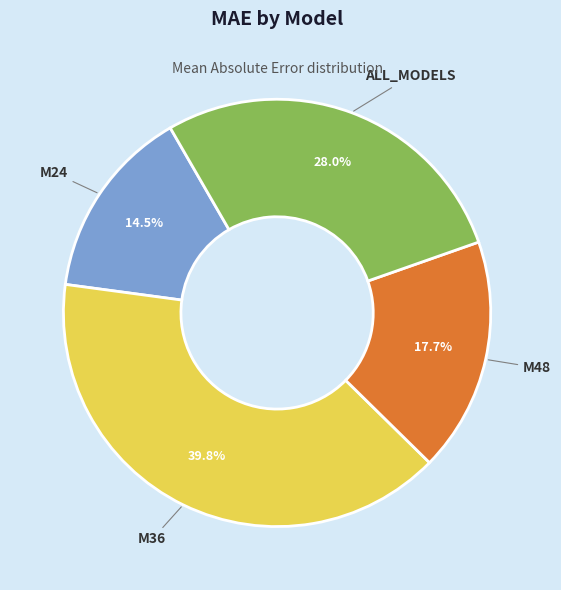

Which slice is the largest?

M36